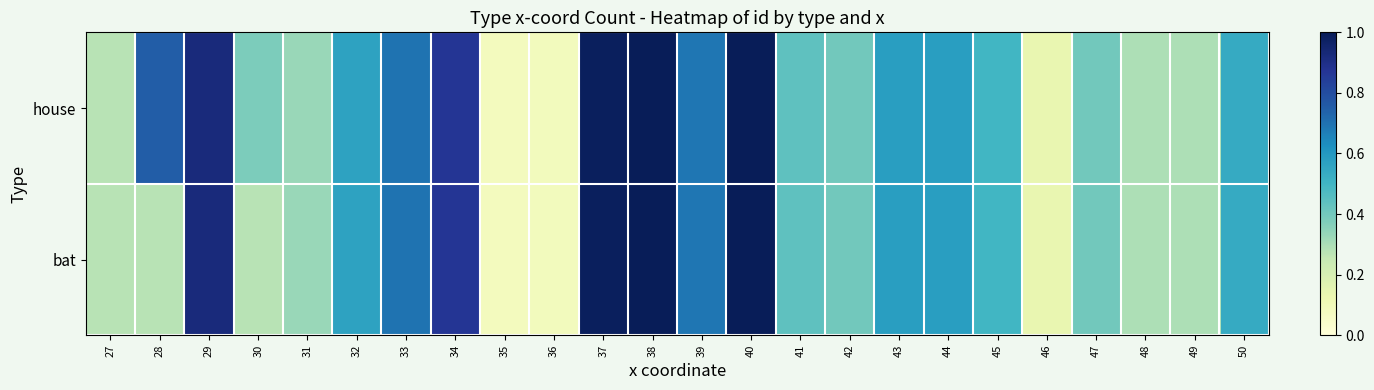

List the series in order of their peak value, highest first.

house, bat